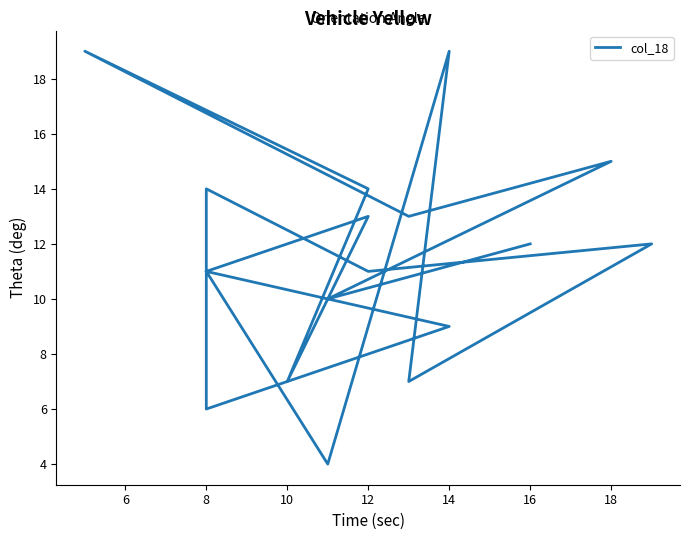

What is the change in value from 13 to 19?

-3